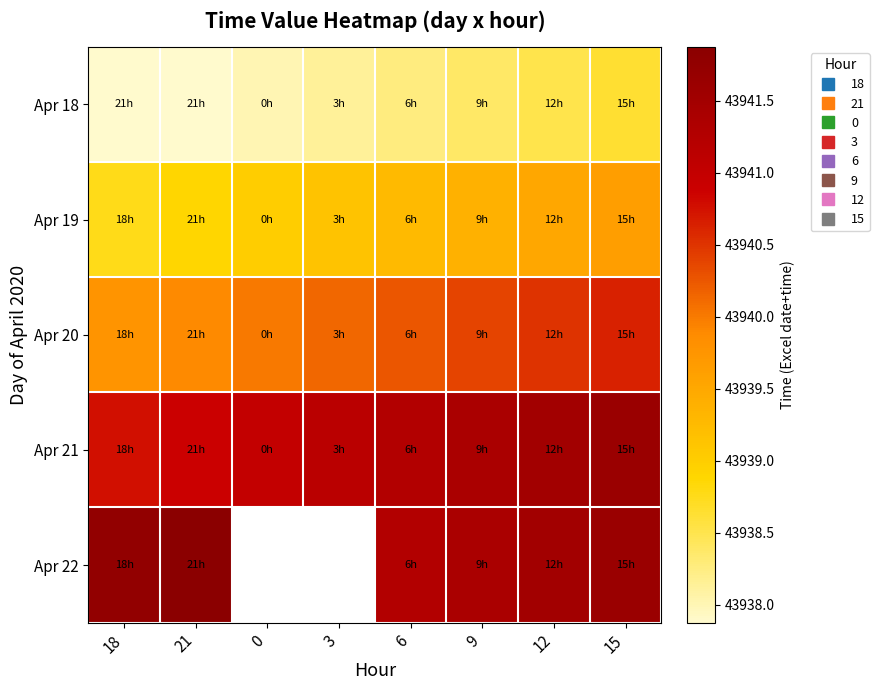

At how many categories does at least one series exceed 43938?

8